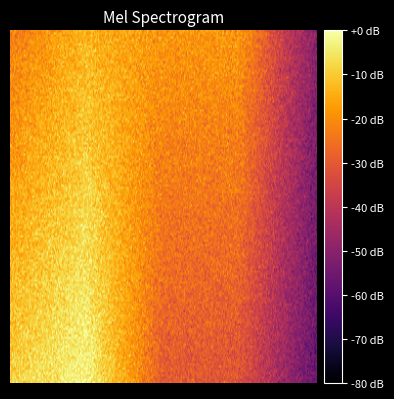

The value of CHA at QTR4 is 17. True or false?

False